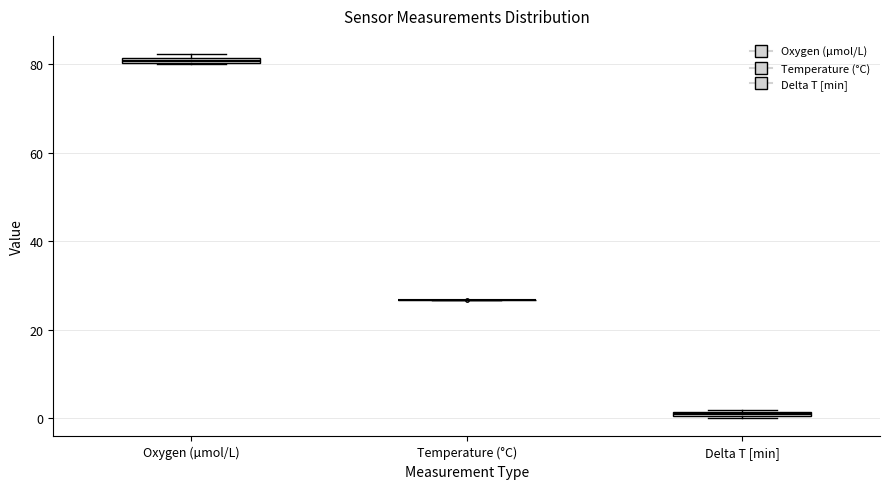

Where is the lower edge of the box for Delta T [min] on the y-axis? The values are not printed on the chart, so give them approximately, as read against the axis.

0